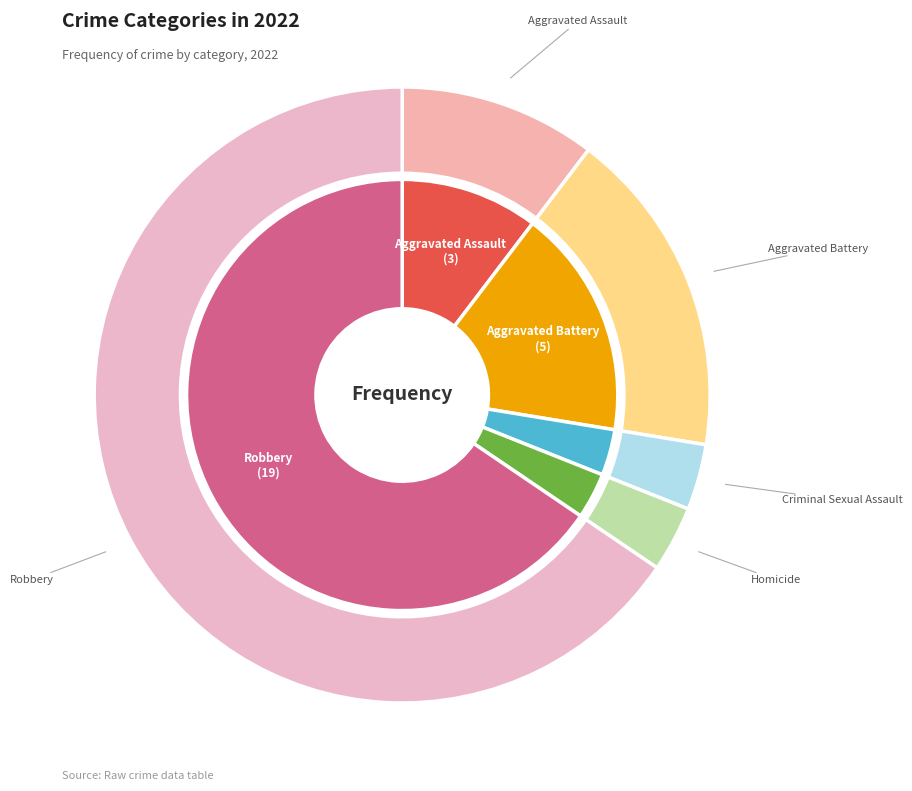

Which slice represents more than half of the pie?

Robbery